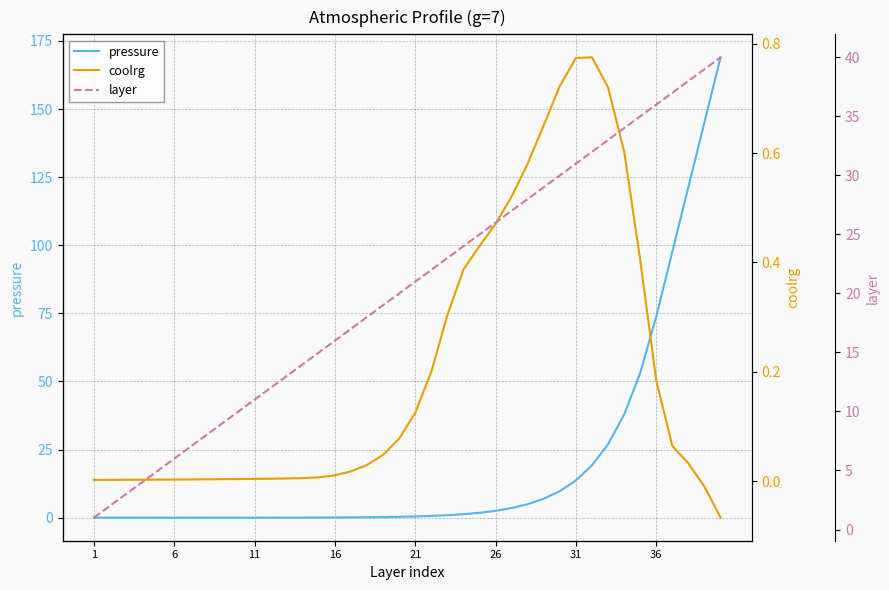

At how many categories does at least one series exceed 39?

6